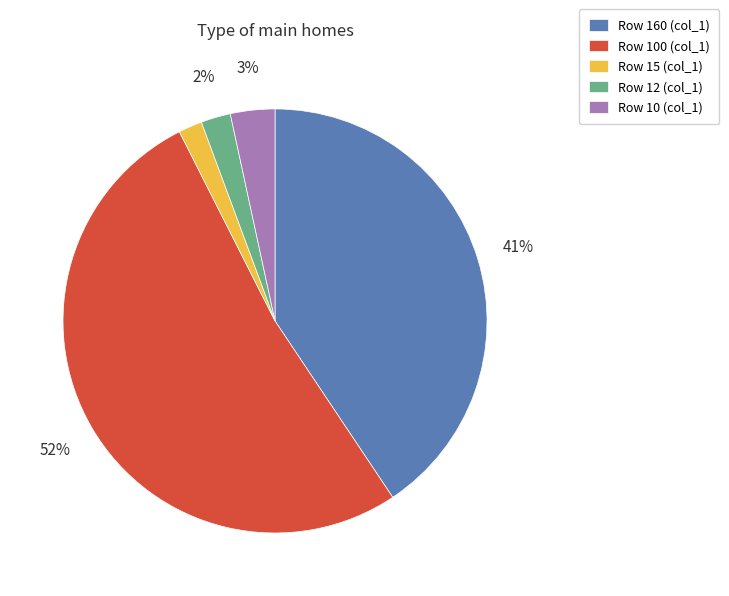

To the nearest percent, what portion does Row 15 (col_1) represent?

2%